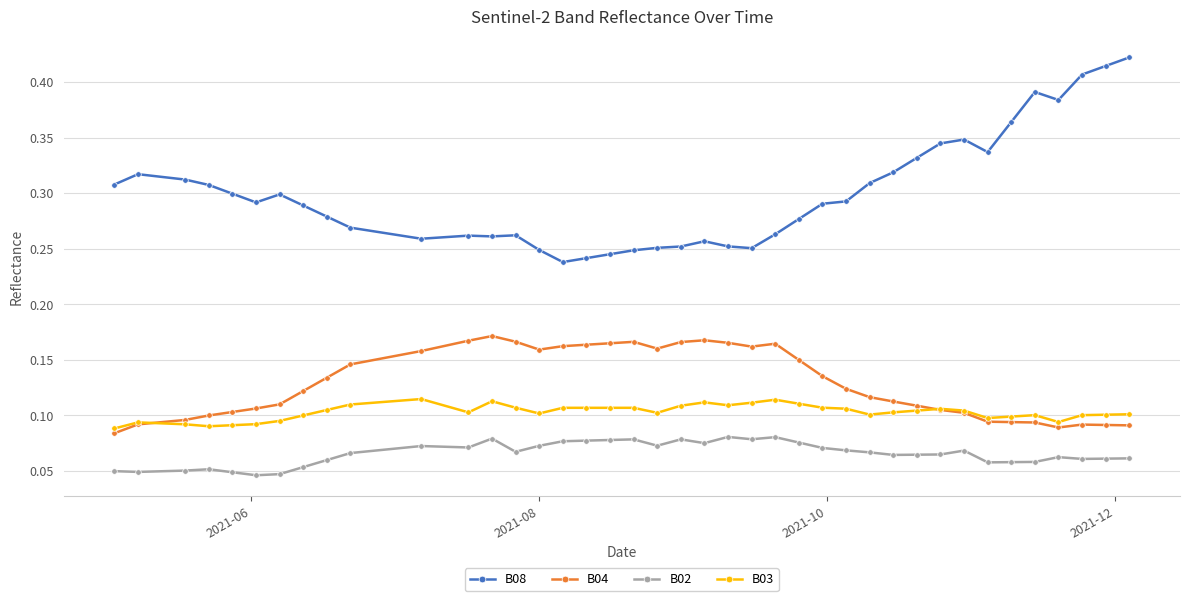

At how many categories does at least one series exceed 0?

40